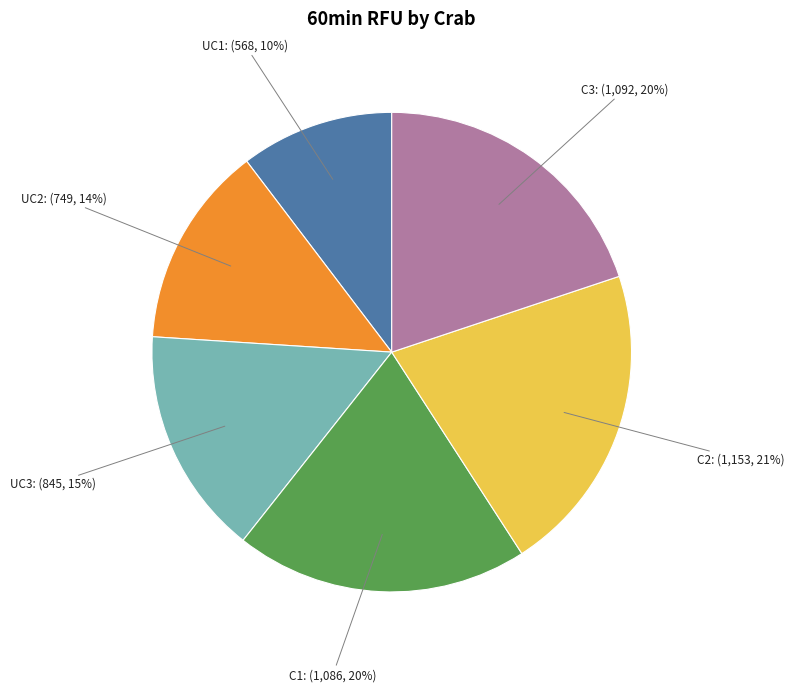

What is the largest slice in the pie chart?

C2